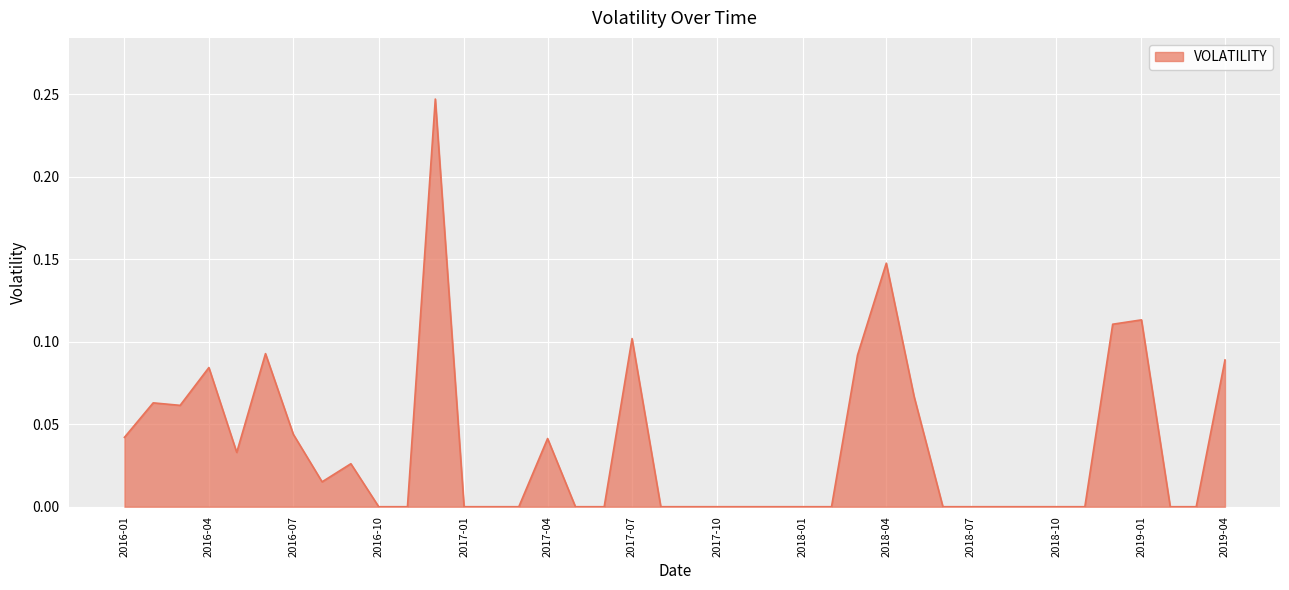

At which category does the chart reach its peak across all series?

2016-12